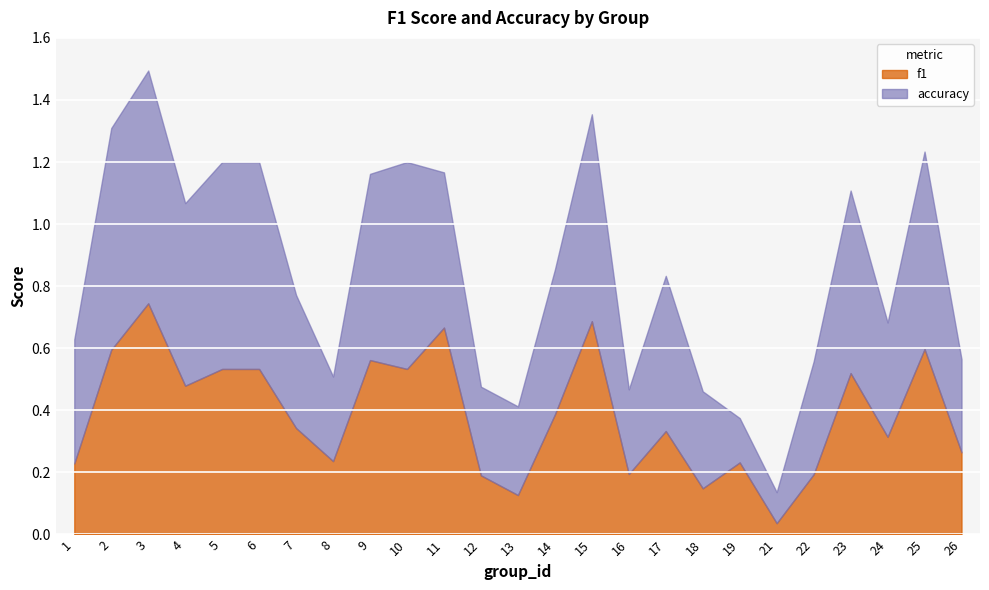

What is the approximate value of accuracy at 25?

0.6